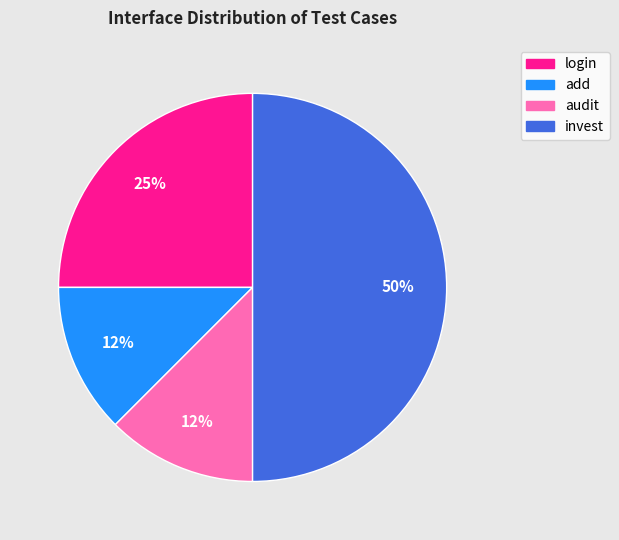

Do audit and invest together represent more than half of the pie?

Yes